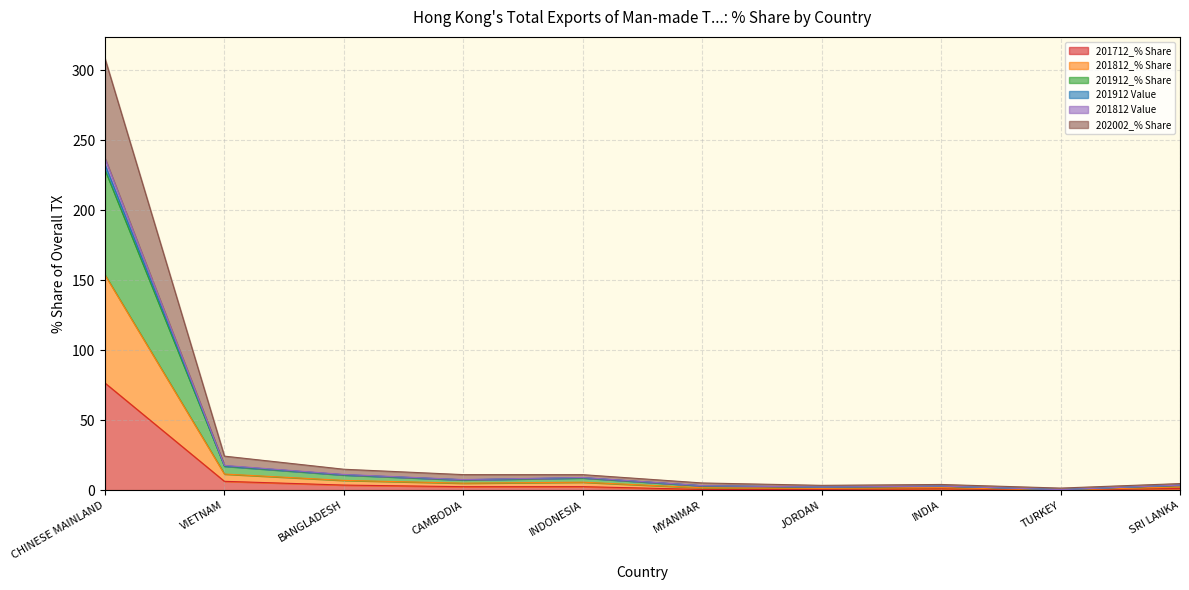

What is the highest value of the 201712_% Share series?

76.6